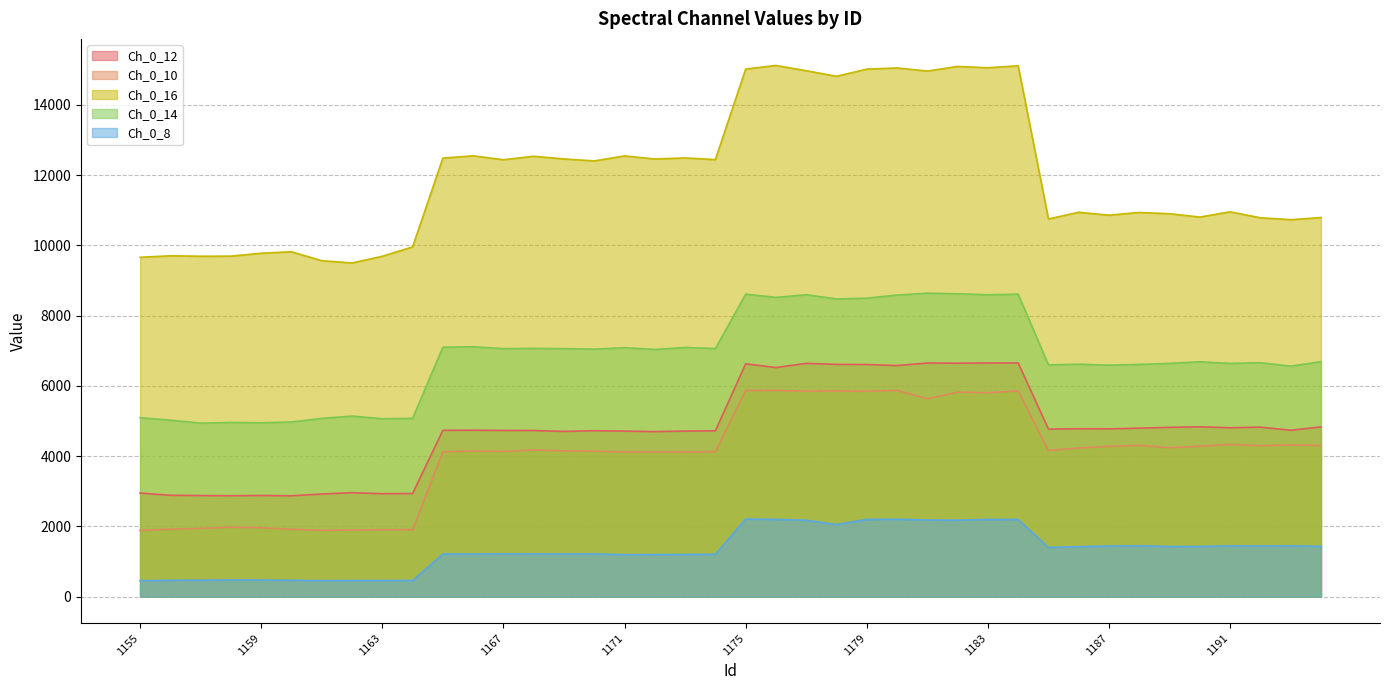

True or false: Ch_0_14 and Ch_0_8 intersect in this chart.

False